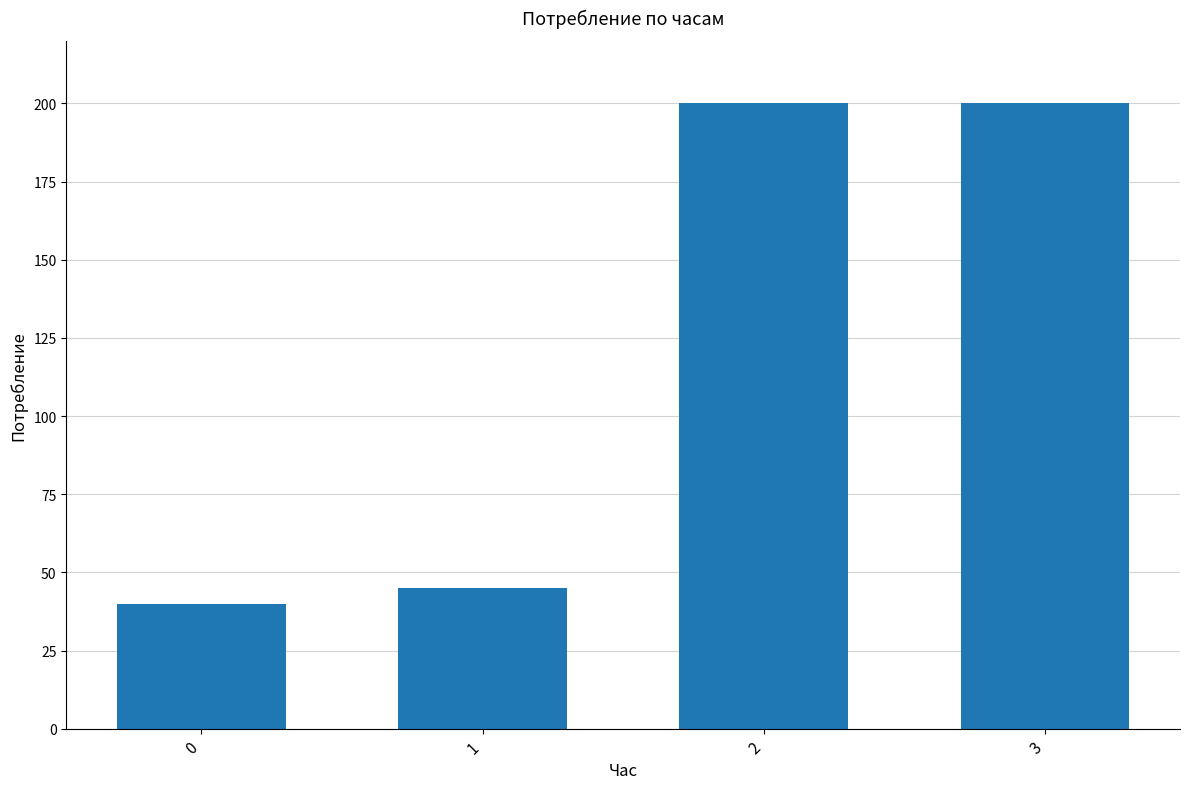

What is the sum of all values?

485